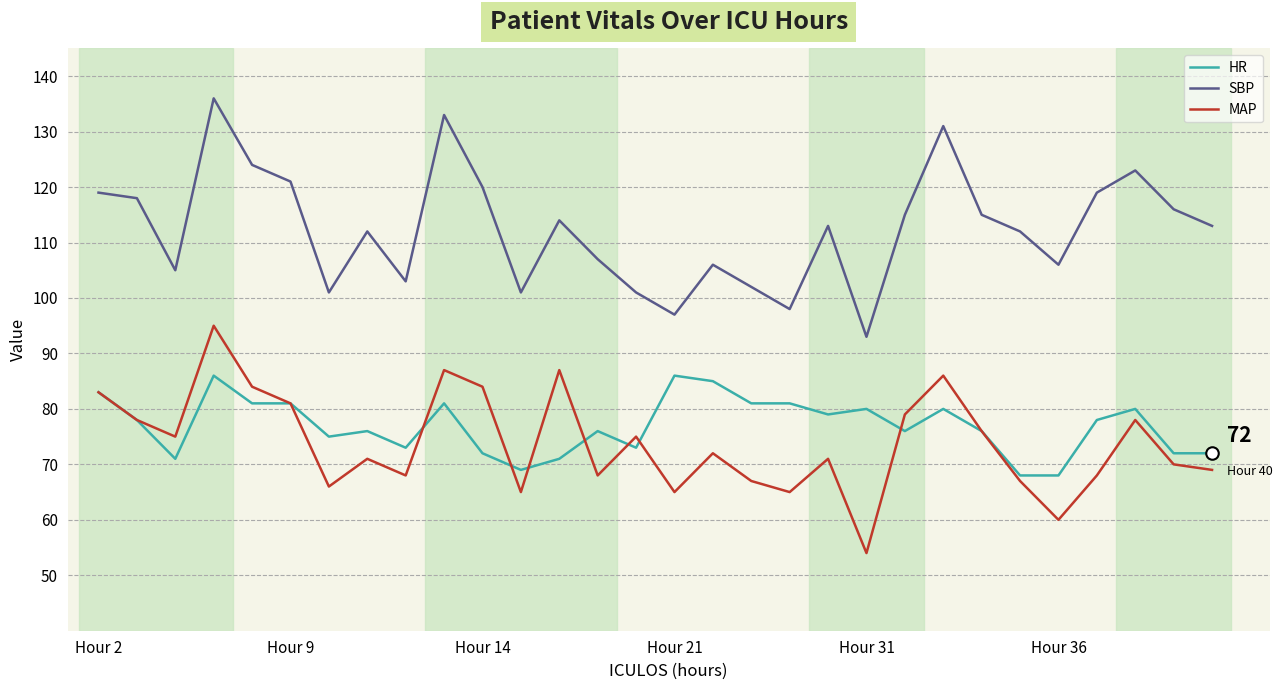

True or false: MAP and SBP cross at least once.

False